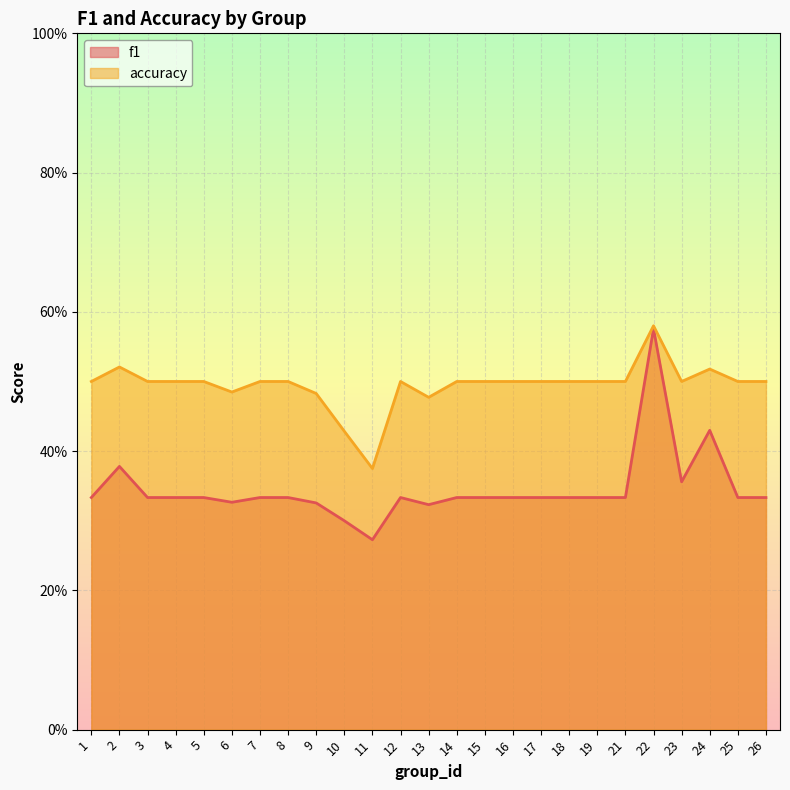

What are all the series names shown in the legend?

f1, accuracy